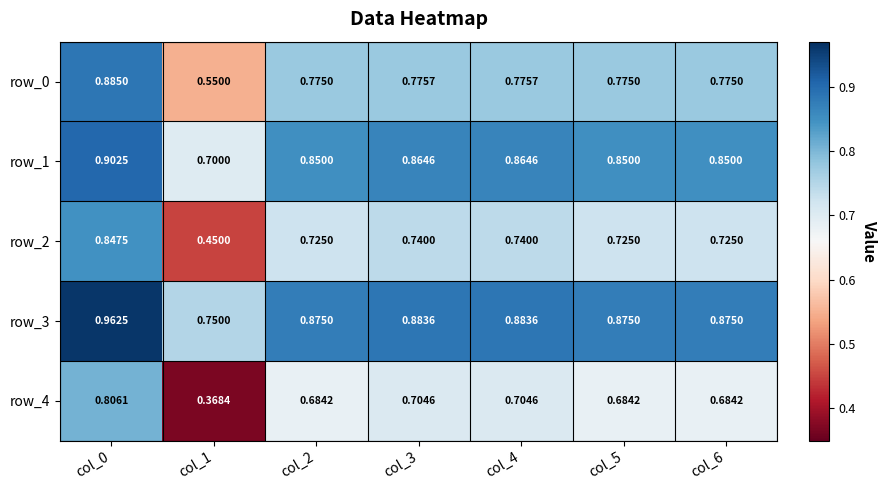

At which label is row_2 closest to 0?

col_1